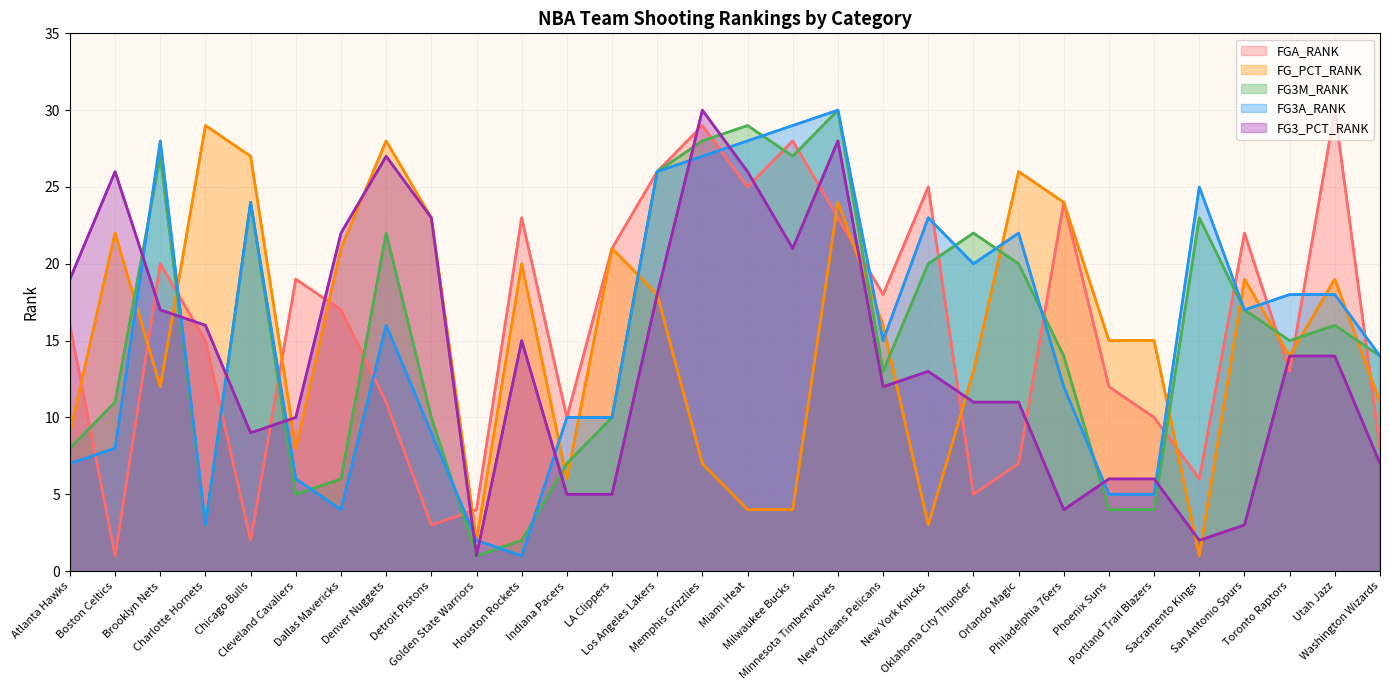

What is the label of the 16th point from the right?

Memphis Grizzlies